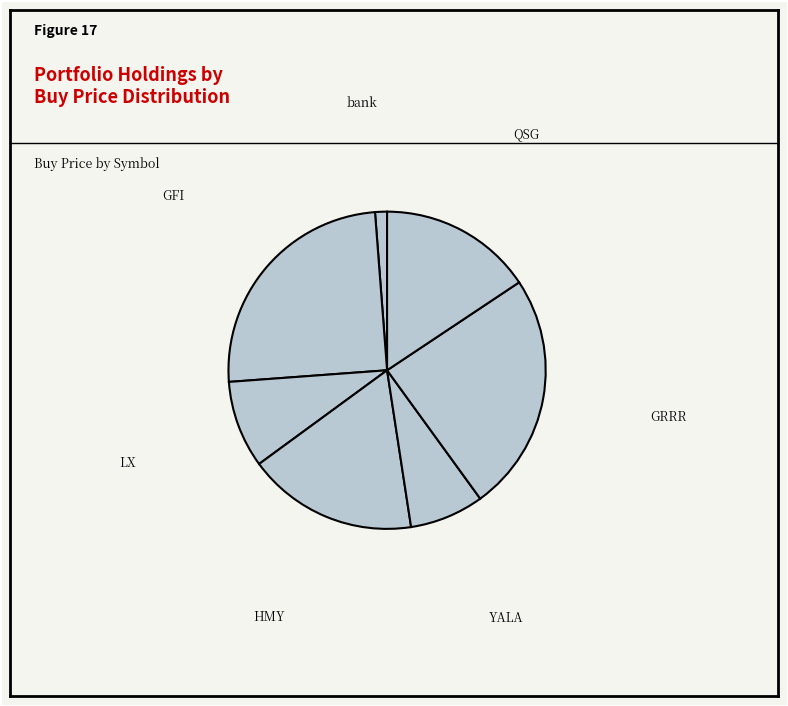

Is there any slice that represents more than half of the pie?

No